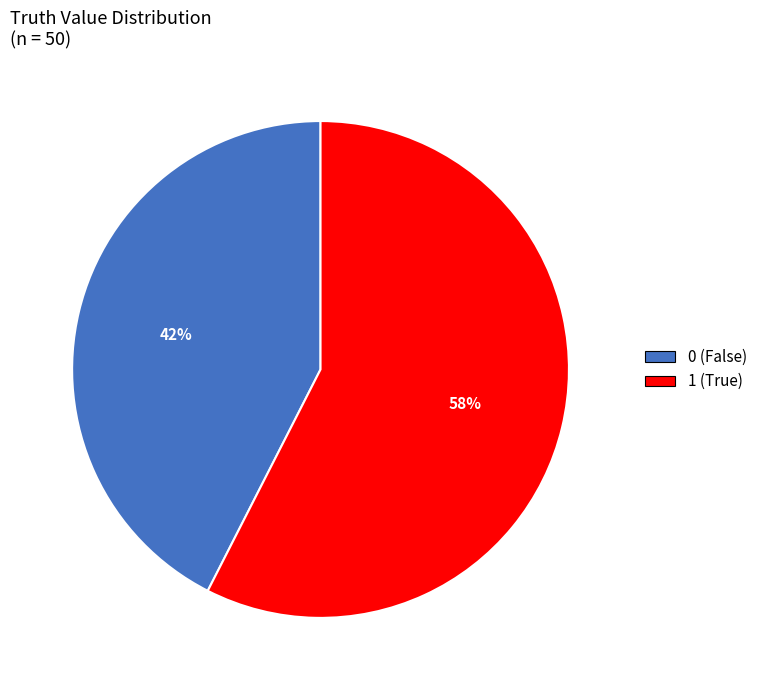

What is the majority slice?

1